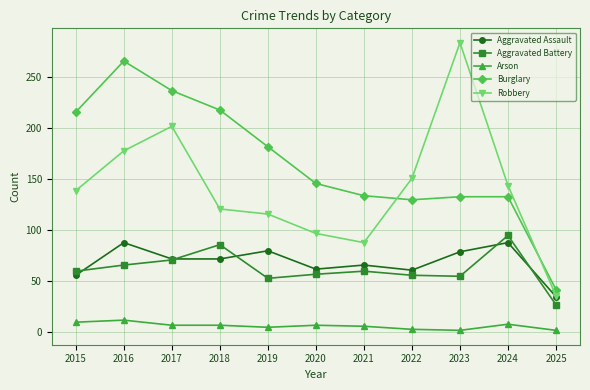

Rank the series at 2021 from highest to lowest value.

Burglary, Robbery, Aggravated Assault, Aggravated Battery, Arson